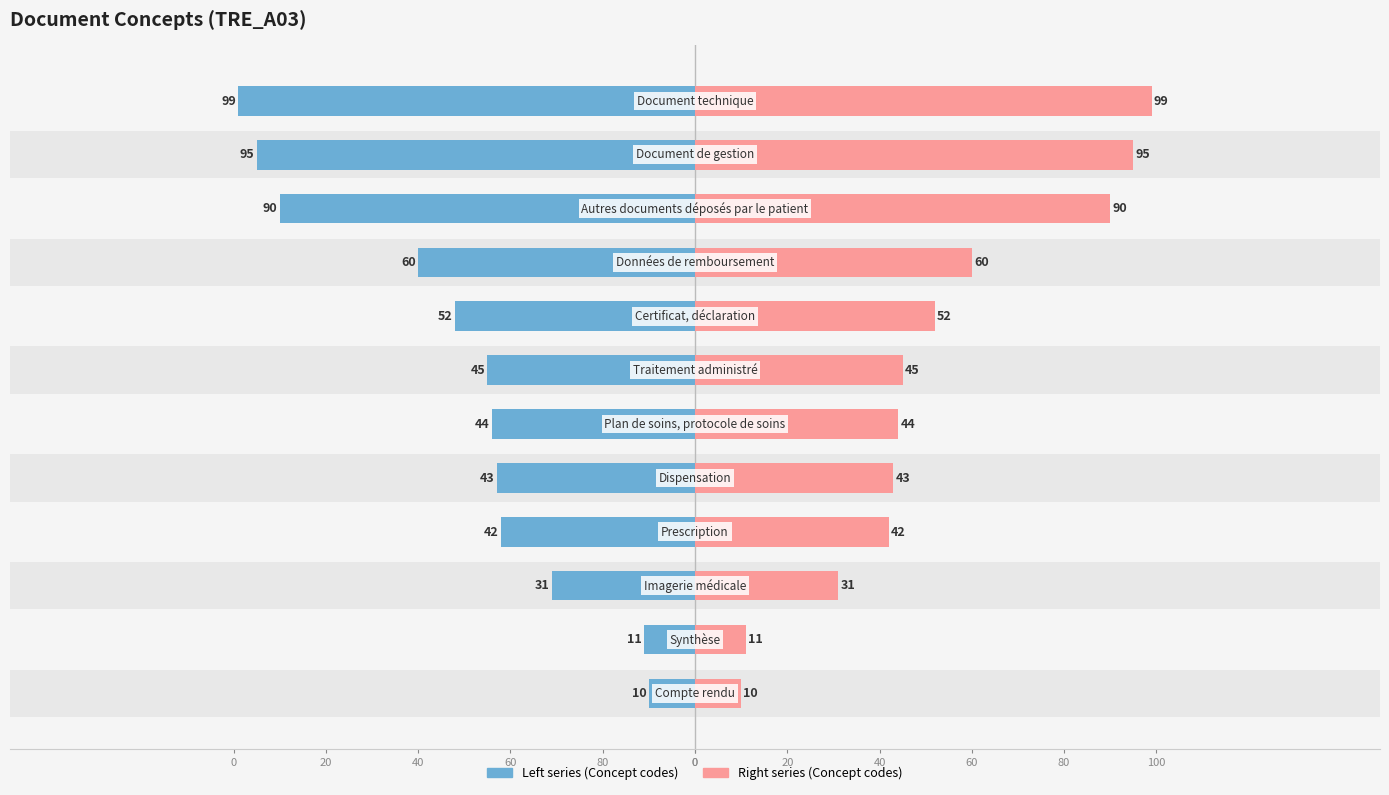

Is it true that Left series (Concept codes) equals -42 at 40?

True